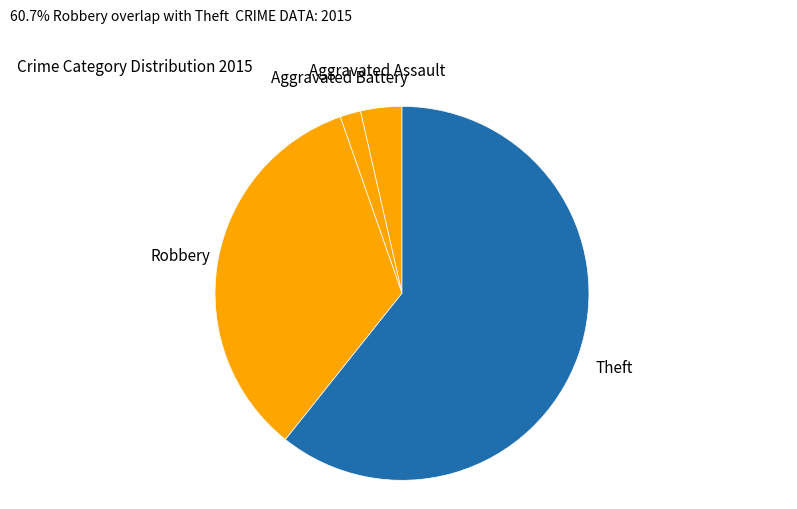

True or false: Aggravated Battery accounts for 13% of the total.

False